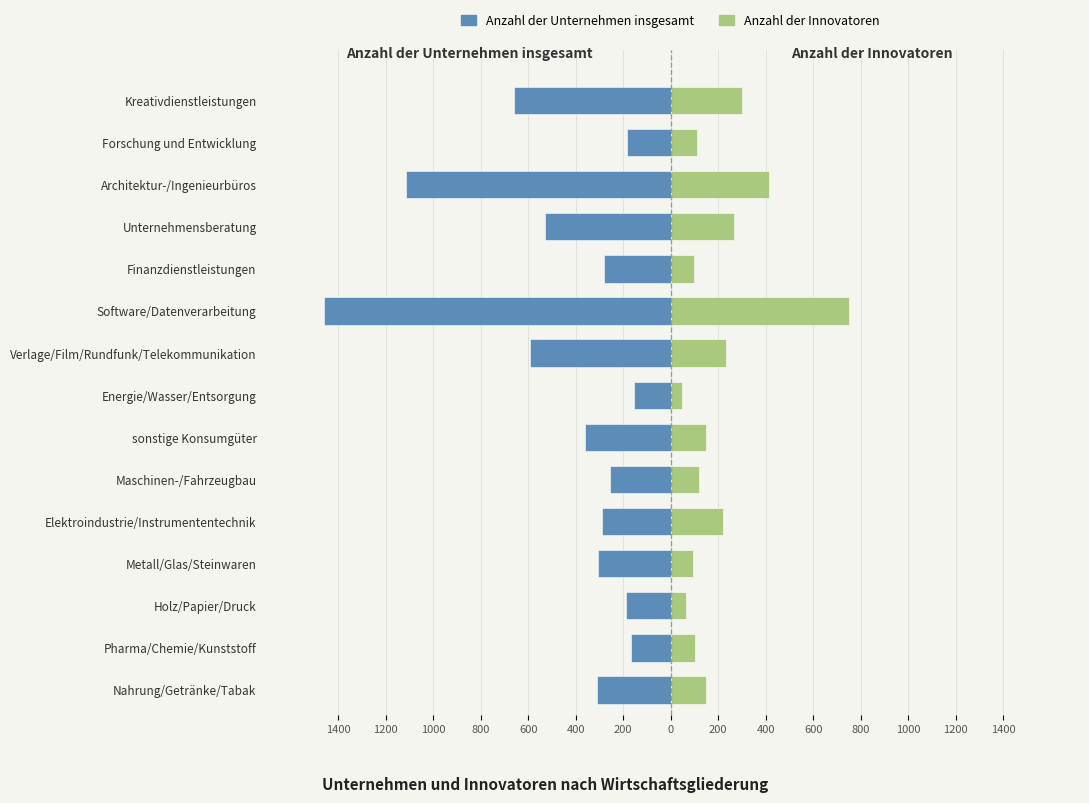

What is the difference between the maximum and minimum values in the Anzahl der Innovatoren series?

704